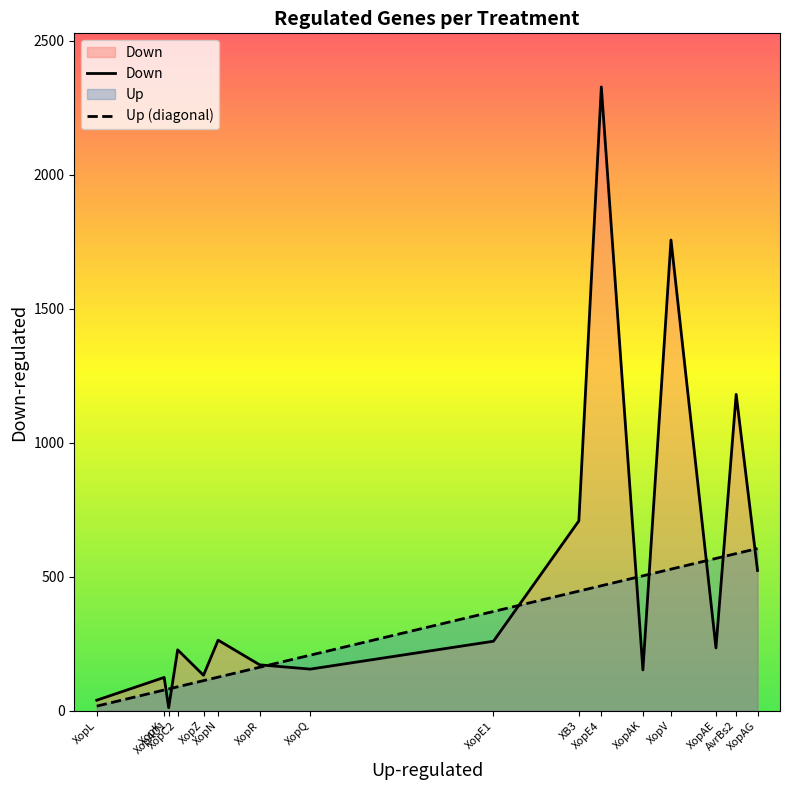

Reading right to left, extract all data points from this chart.

Down: 523	1180	234	1756	152	2327	708	259	155	171	263	132	227	11	124	39
Up (diagonal): 605	586	568	528	503	466	446	370	207	162	125	112	89	81	77	17